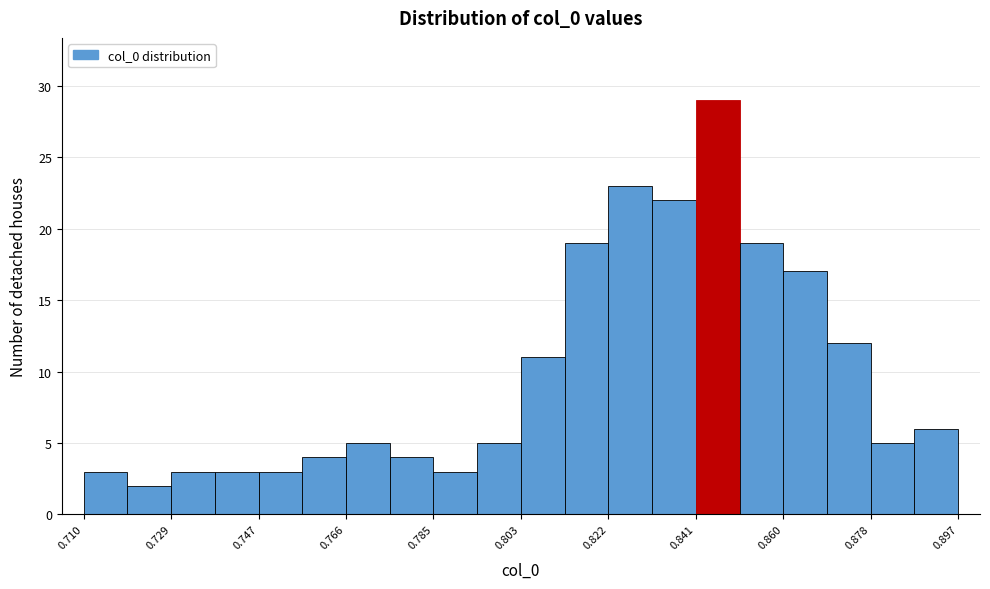

How tall is the bar that spans 0.738 to 0.748 on the x-axis? Neither the bar edges nor the heights are printed on the chart, so give them approximately, as read against the axes.

3